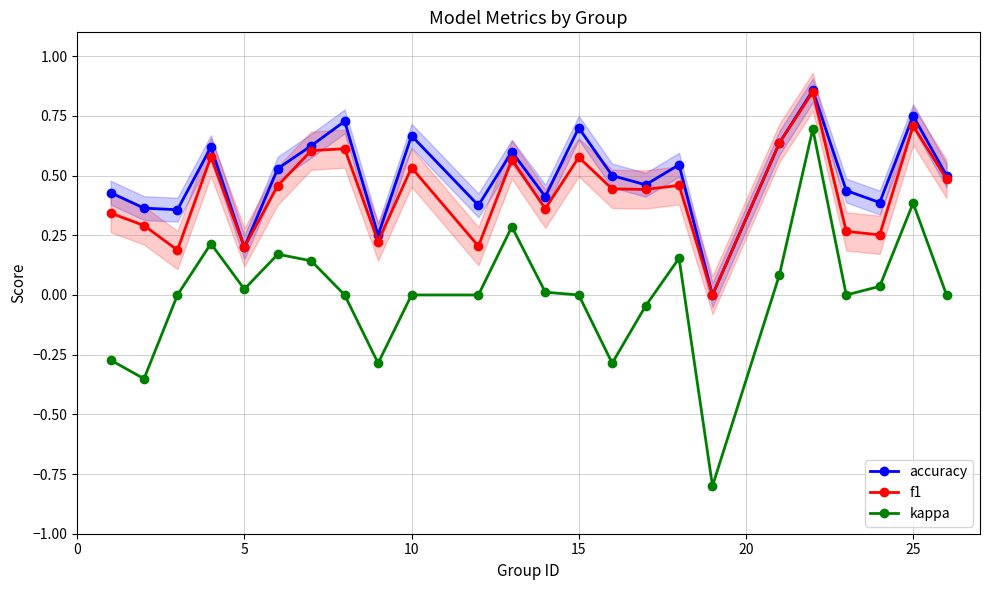

Which series has the largest range (max minus min)?

kappa